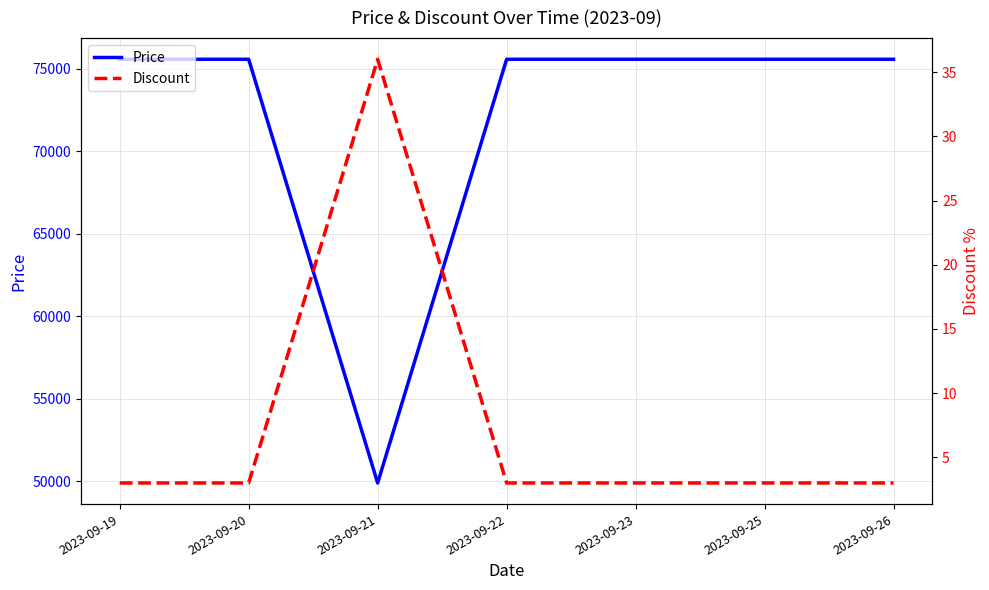

What is the greatest value displayed?

75560